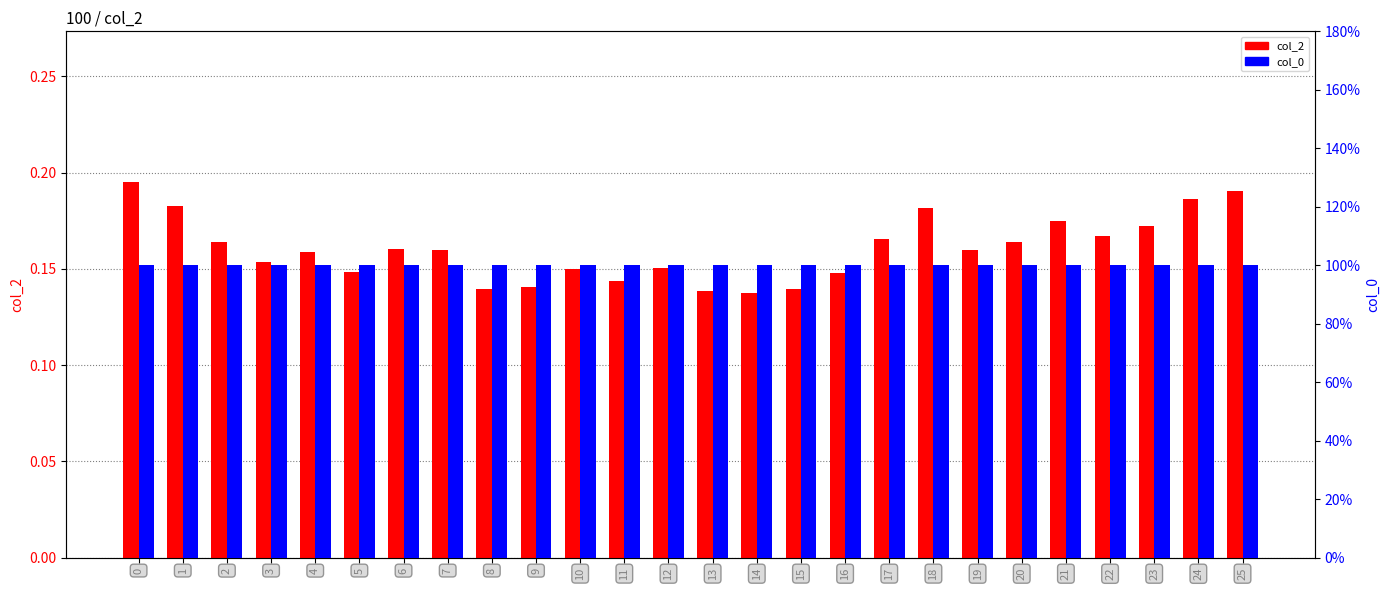

What is the average value of the col_2 series?

0.2